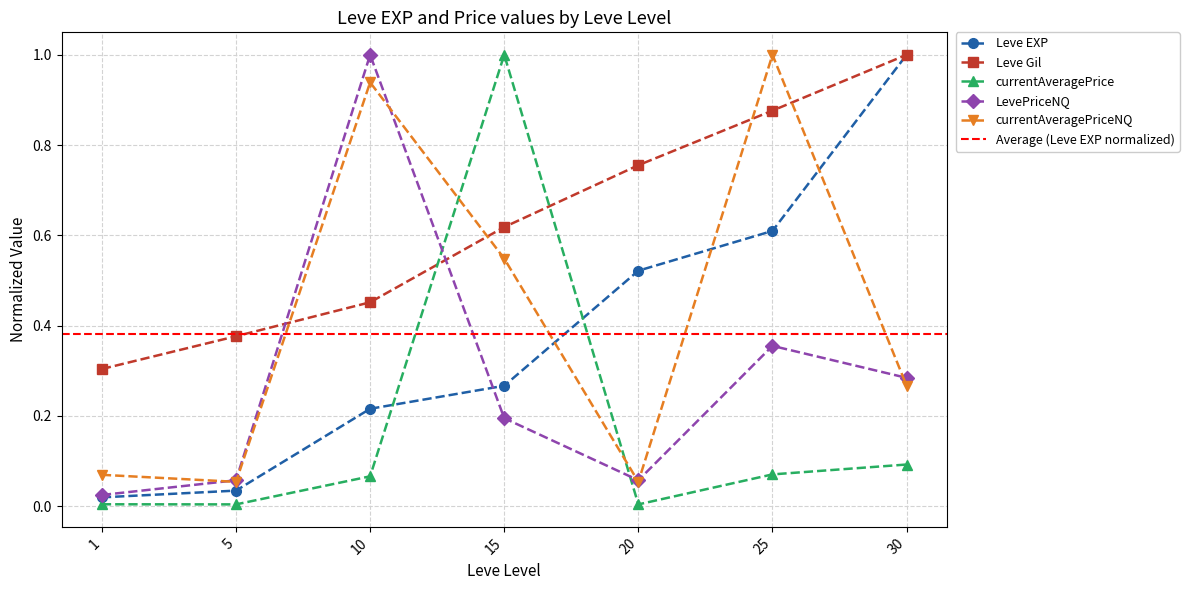

Between 5 and 10, which is larger?

10